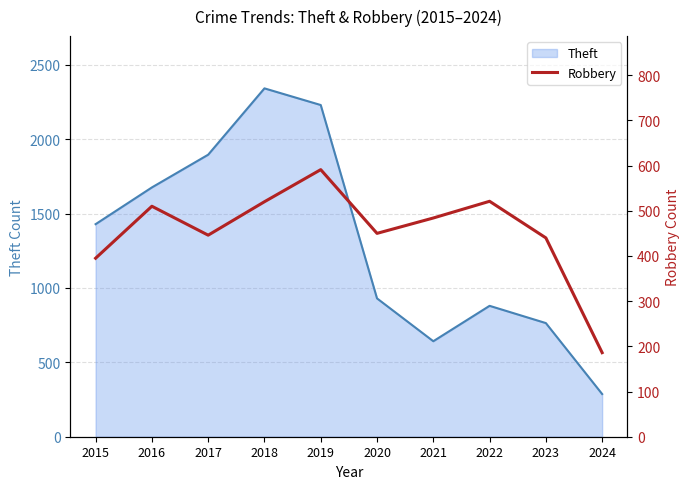

Where is Theft nearest to the value 1314?

2015